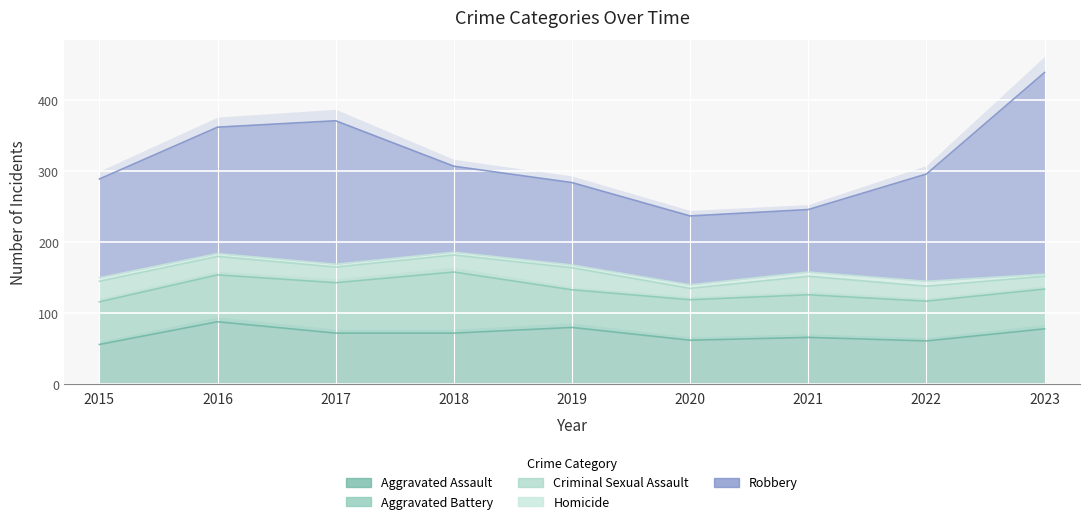

How many lines are shown in the chart?

5